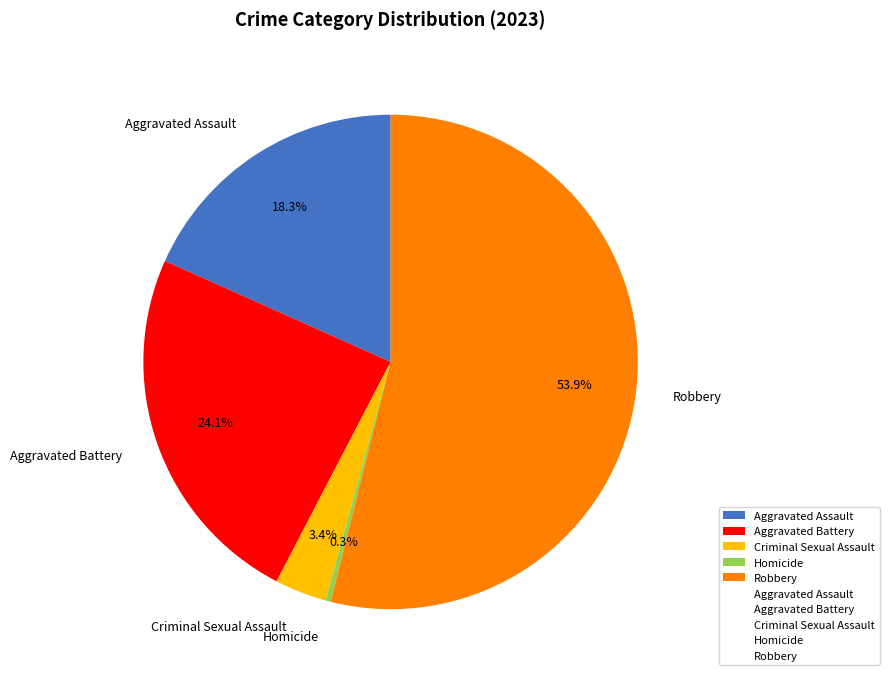

Which slice represents more than half of the pie?

Robbery